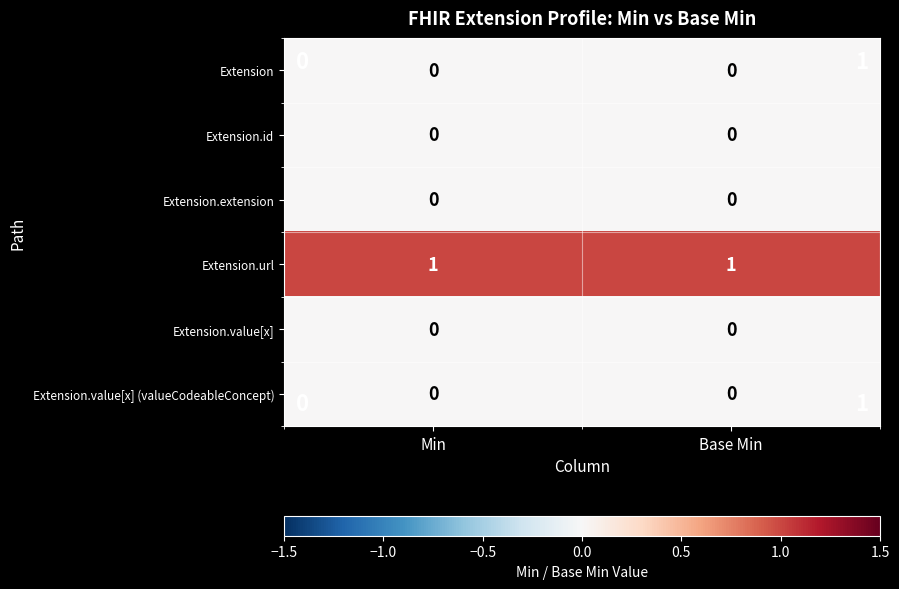

Is it true that Extension.extension equals 0 at Min?

True